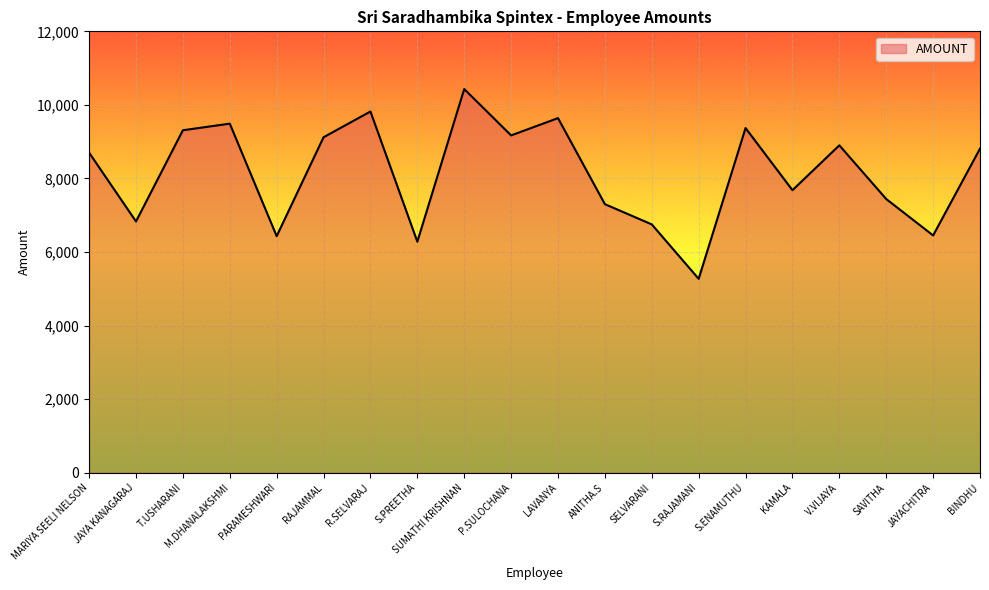

At which category does the data reach its first local peak?

M.DHANALAKSHMI